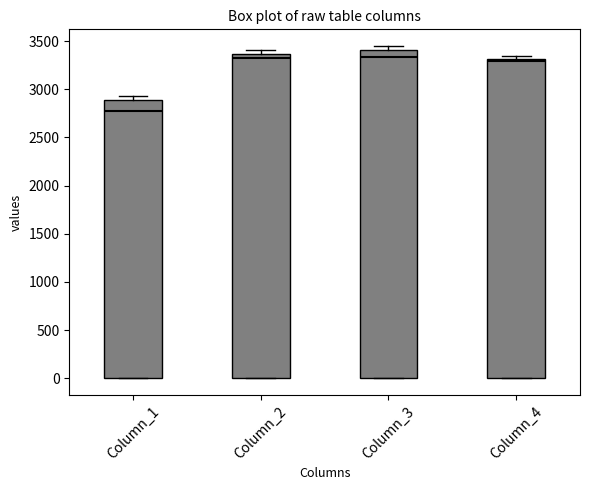

Reading left to right, transcribe this box plot: for each box, give where its median line is, the range the box spans, and where its two whiskers end, as read against the y-axis. The values are not printed on the chart, so give them approximately, as read against the axis.

Column_1: median 2800, box 0 to 2900, whiskers 0 to 2950
Column_2: median 3350 (just below the box's upper edge), box 0 to 3350, whiskers 0 to 3400
Column_3: median 3350, box 0 to 3400, whiskers 0 to 3450
Column_4: median 3300 (just below the box's upper edge), box 0 to 3300, whiskers 0 to 3350